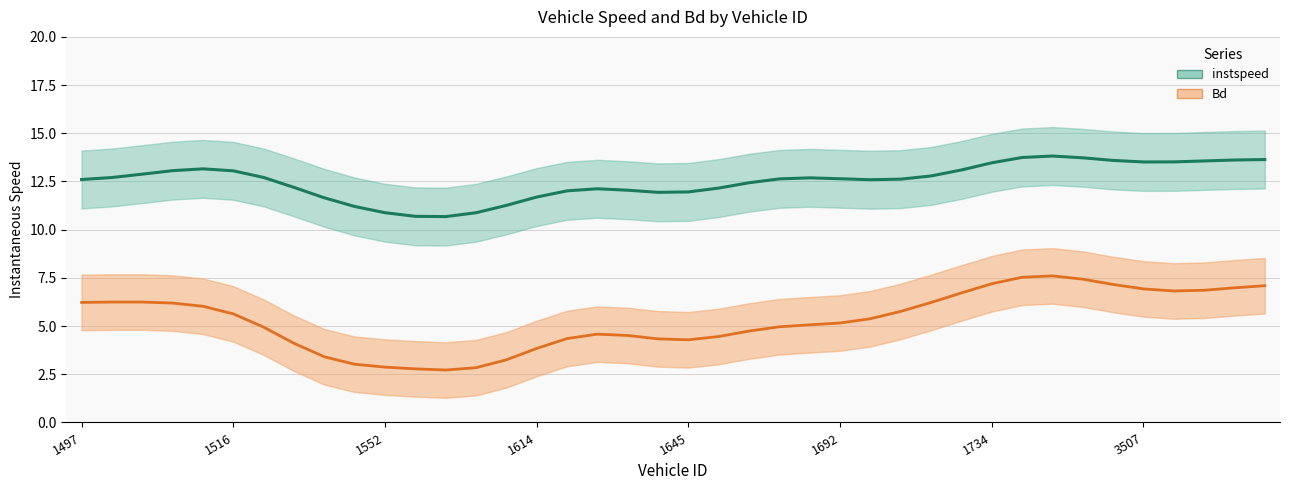

True or false: Bd and instspeed intersect in this chart.

False